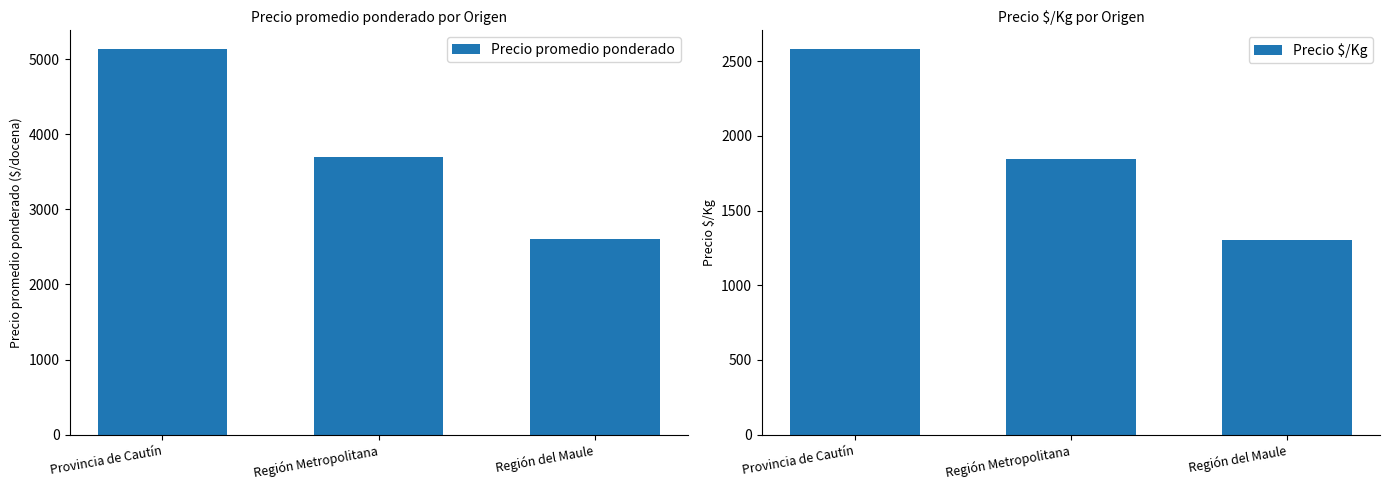

What is the average value of the Precio promedio ponderado series?

3806